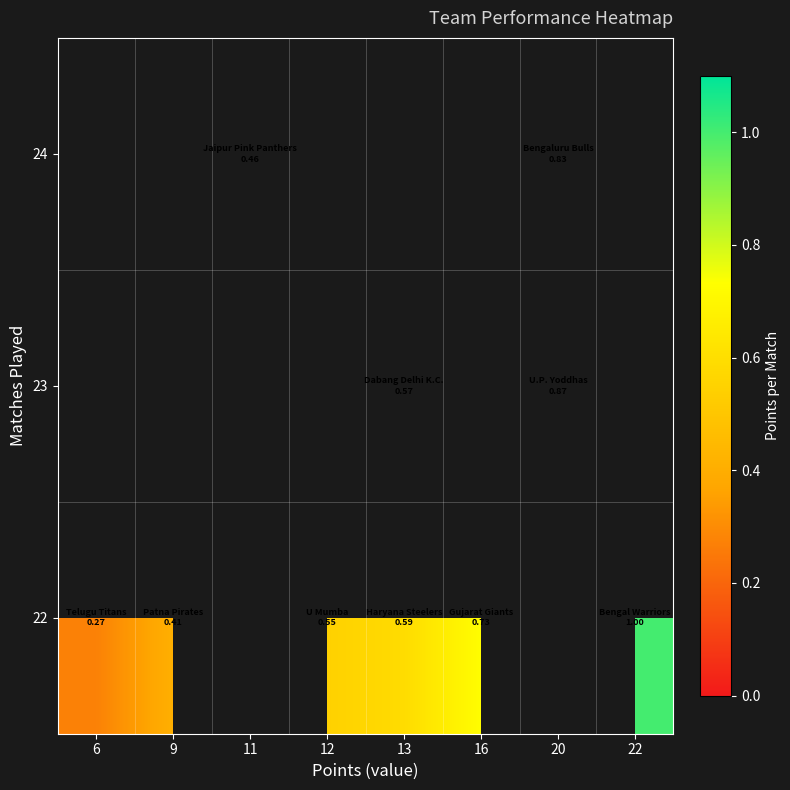

What is the minimum value shown in the chart?

0.3